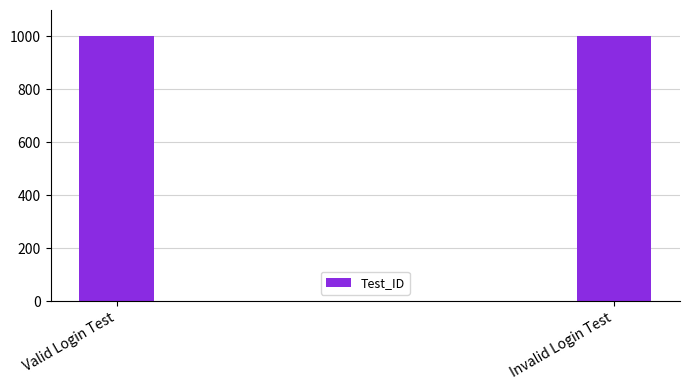

What is the label of the 2nd bar from the right?

Valid Login Test